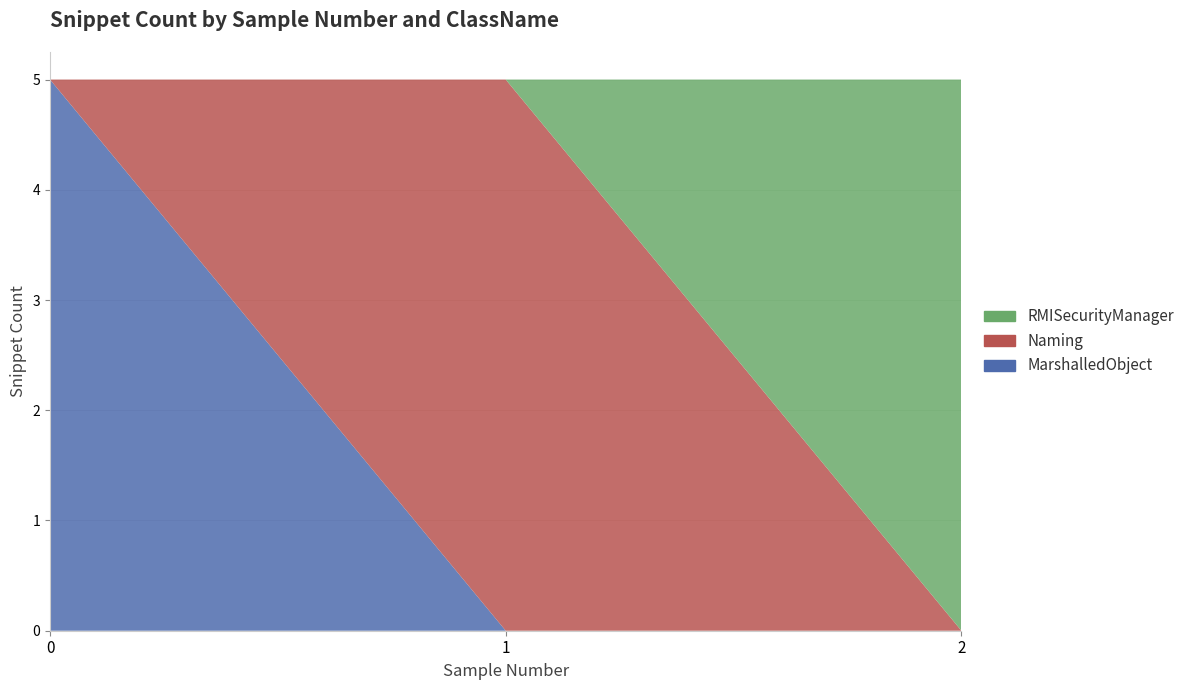

Reading left to right, extract all data points from this chart.

MarshalledObject: 5	0	0
Naming: 0	5	0
RMISecurityManager: 0	0	5